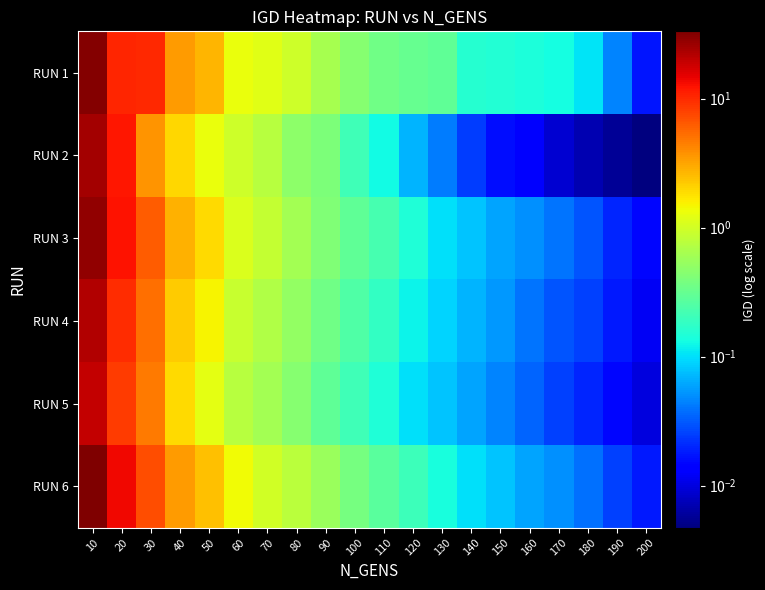

At how many categories does at least one series exceed 15?

1